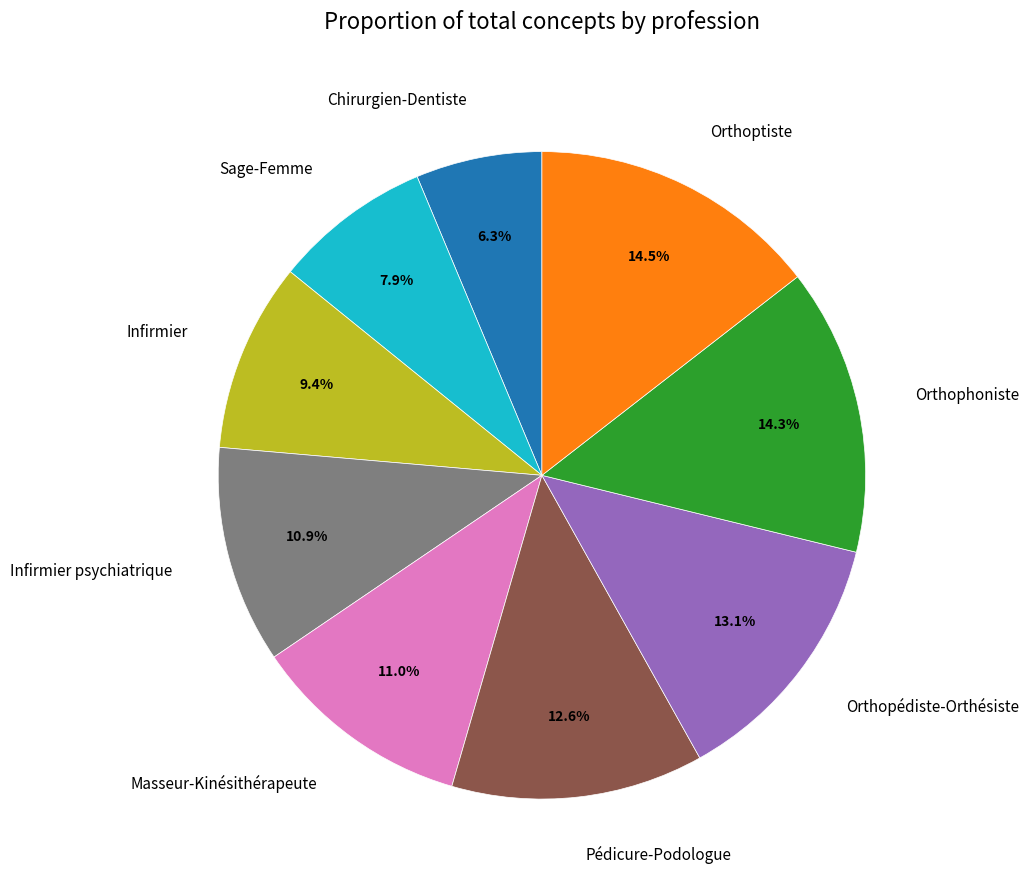

To the nearest percent, what is the difference between the Orthopédiste-Orthésiste and Masseur-Kinésithérapeute slice percentages?

2%